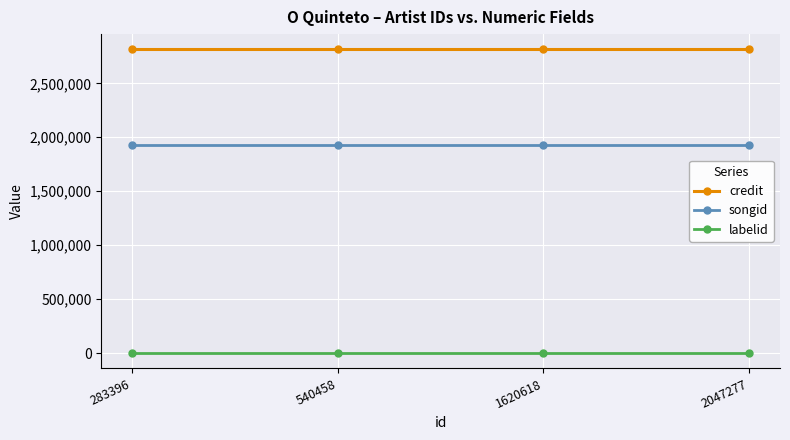

What is the difference between the highest and lowest values at 1620618?

2815630